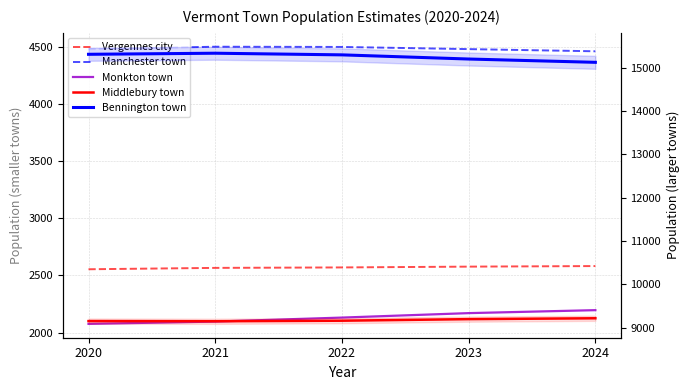

How many Vergennes city values are between 2566 and 2577?

3